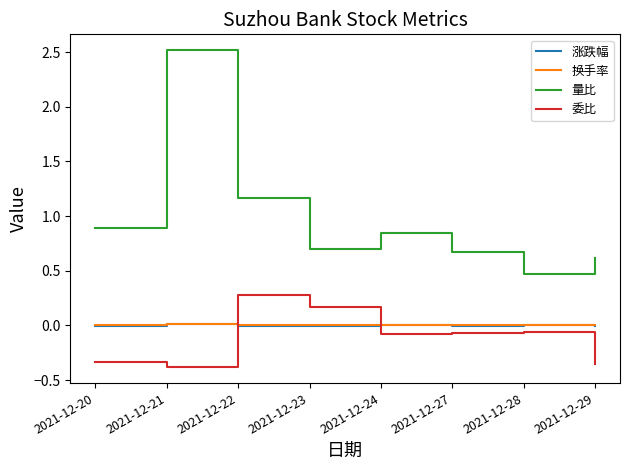

How many series are shown in this chart?

4